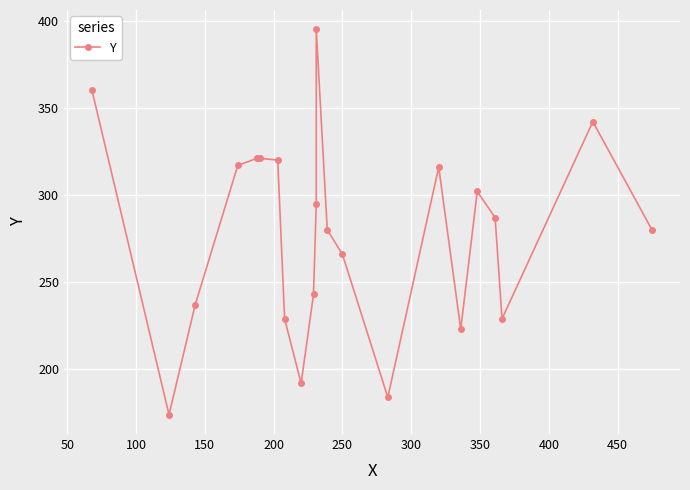

How many lines are shown in the chart?

1